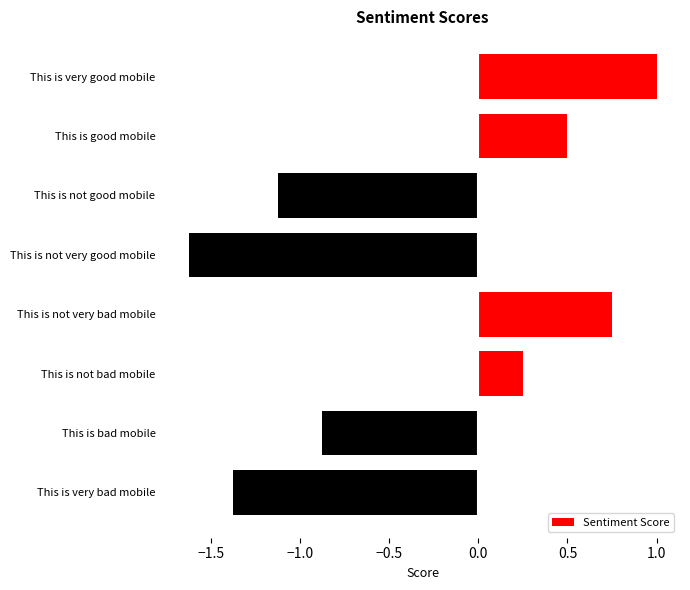

The value at This is not good mobile is -0.4. True or false?

False